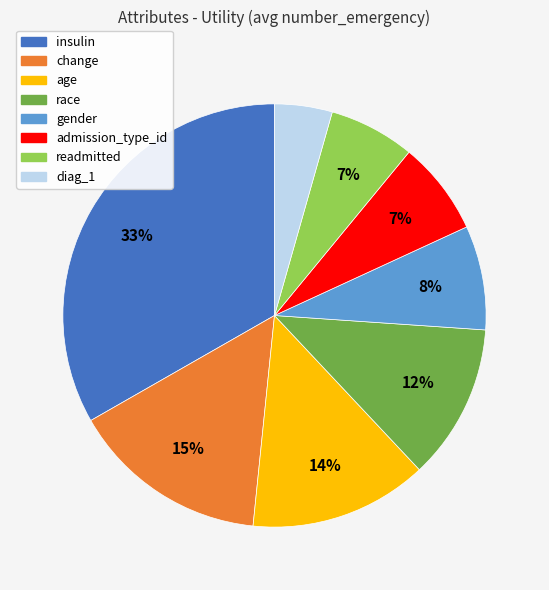

Combined, do gender and readmitted account for over 50%?

No